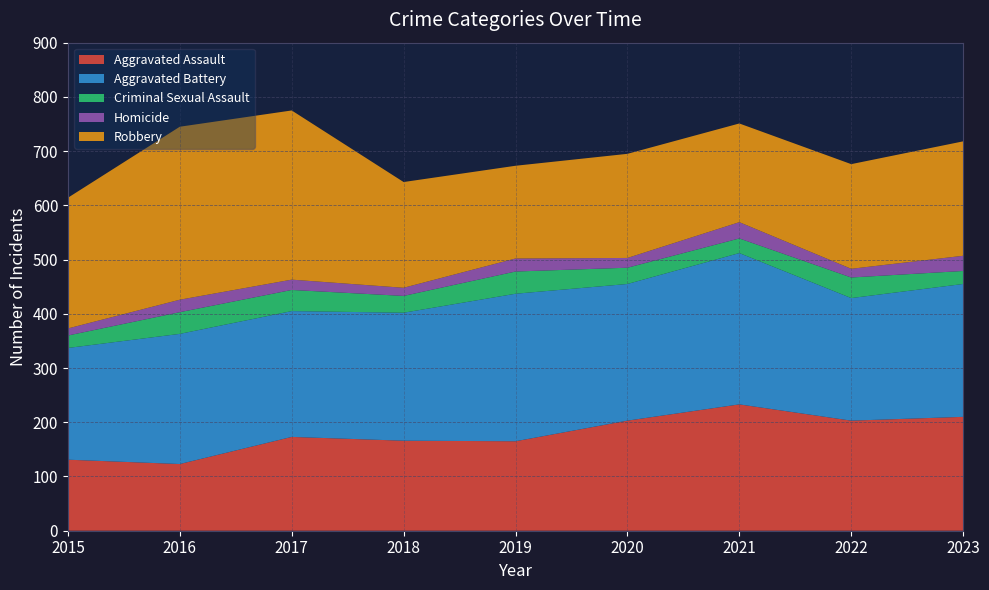

Reading right to left, transcribe all the data shown in this chart.

Aggravated Assault: 210	203	233	203	165	166	173	123	131
Aggravated Battery: 245	226	279	252	272	236	232	240	206
Criminal Sexual Assault: 24	38	27	30	41	31	39	40	23
Homicide: 28	16	30	18	24	15	19	23	13
Robbery: 211	193	182	192	171	195	312	319	241